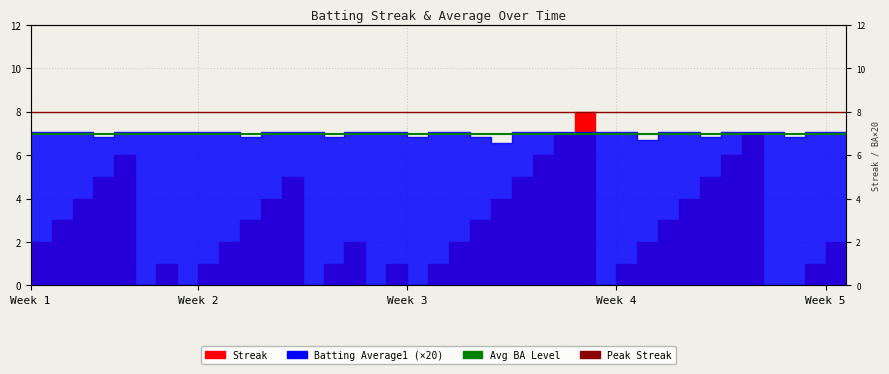

Which series has the largest total across all categories?

Peak Streak